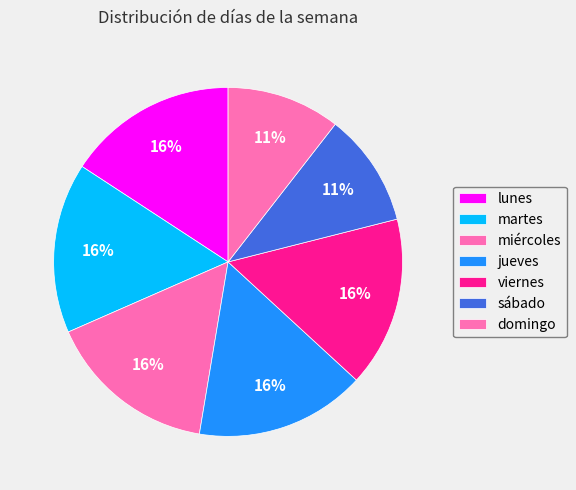

True or false: sábado accounts for 11% of the total.

True